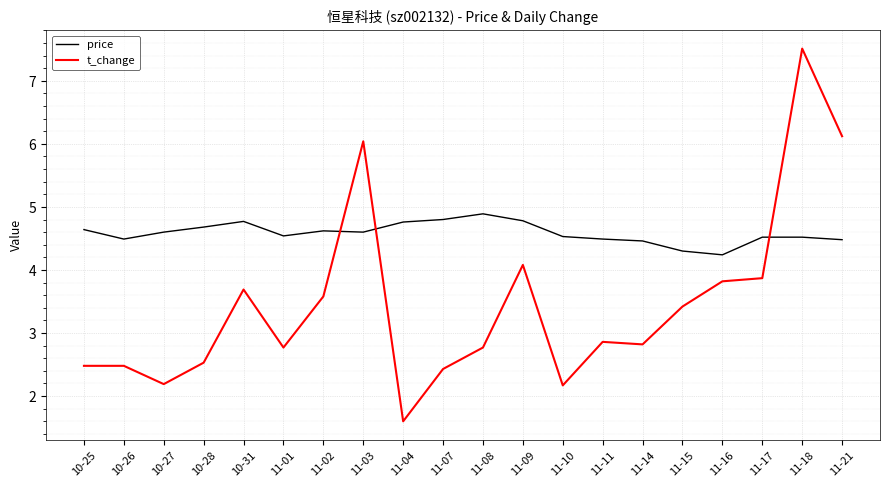

What are all the series names shown in the legend?

price, t_change